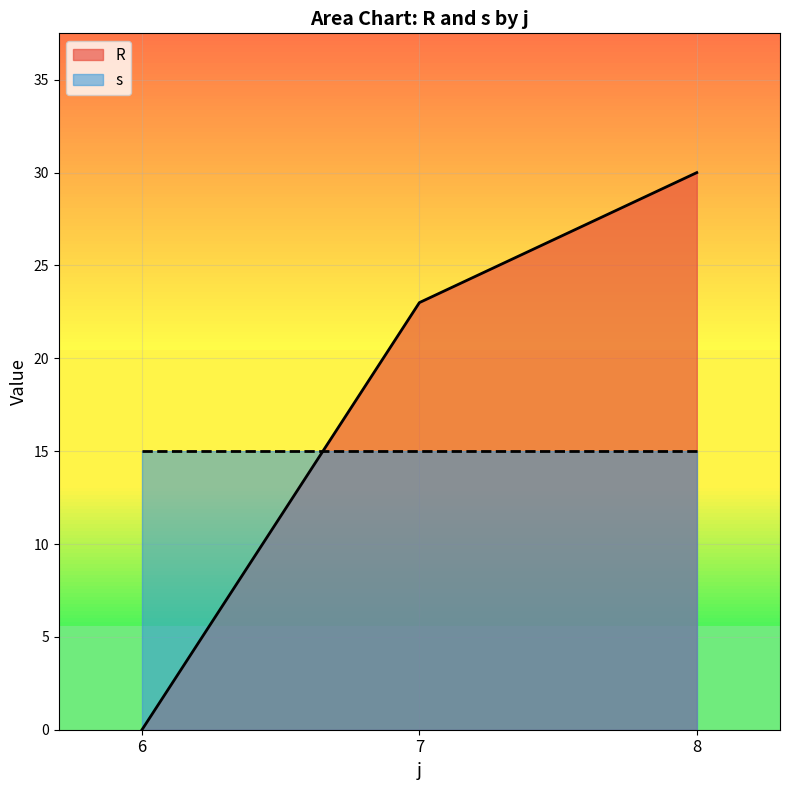

What value does the s series have at 6?

15